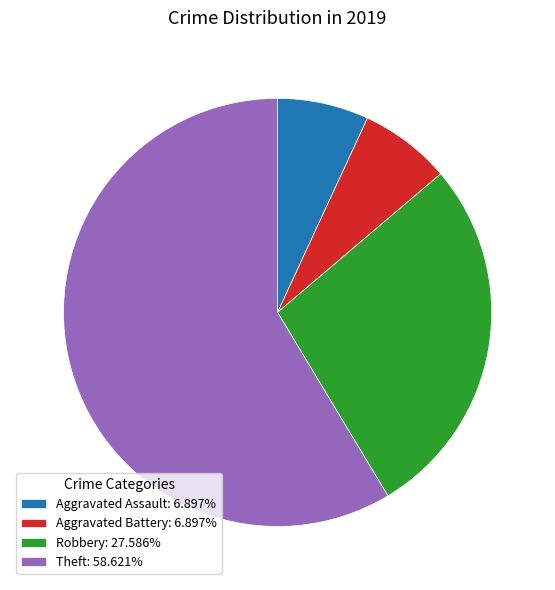

Combined, do Aggravated Battery: 6.897% and Aggravated Assault: 6.897% account for over 50%?

No